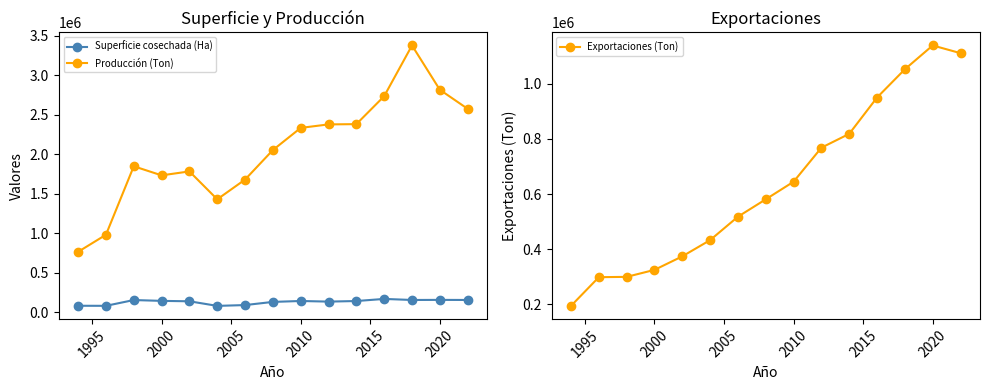

True or false: Producción (Ton) has more than 0 interior local peaks.

True